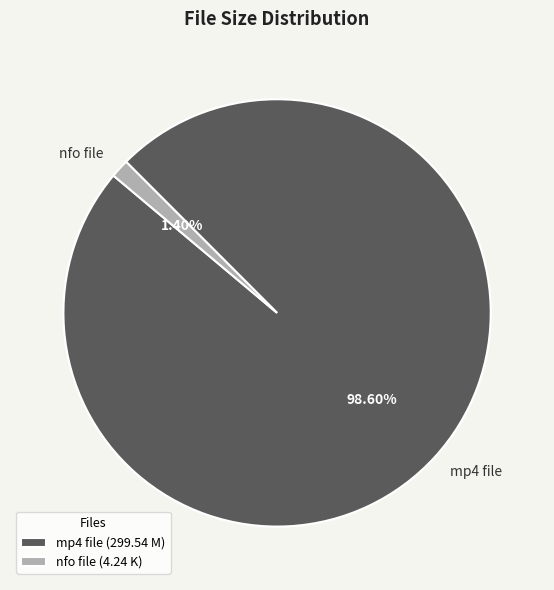

Is there a majority slice in this chart?

Yes